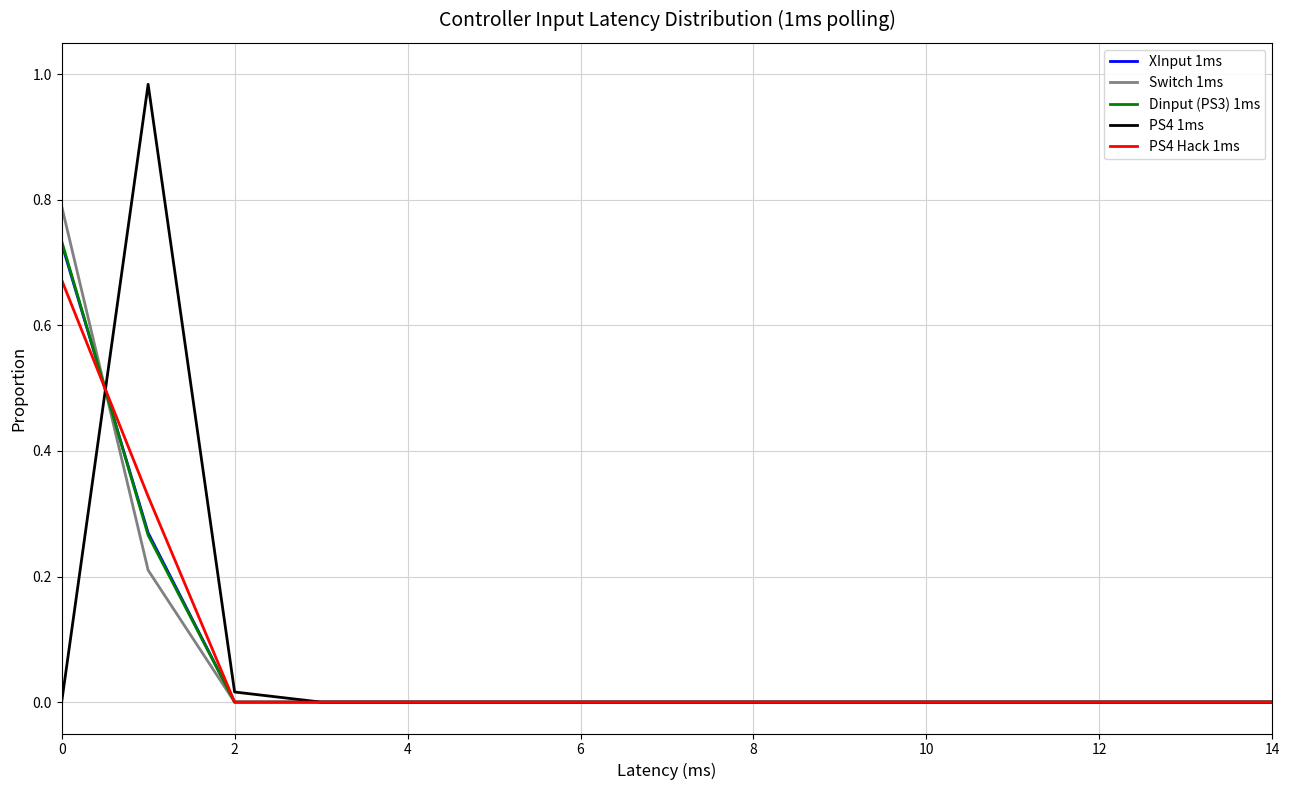

Which series has the widest spread of values?

PS4 1ms